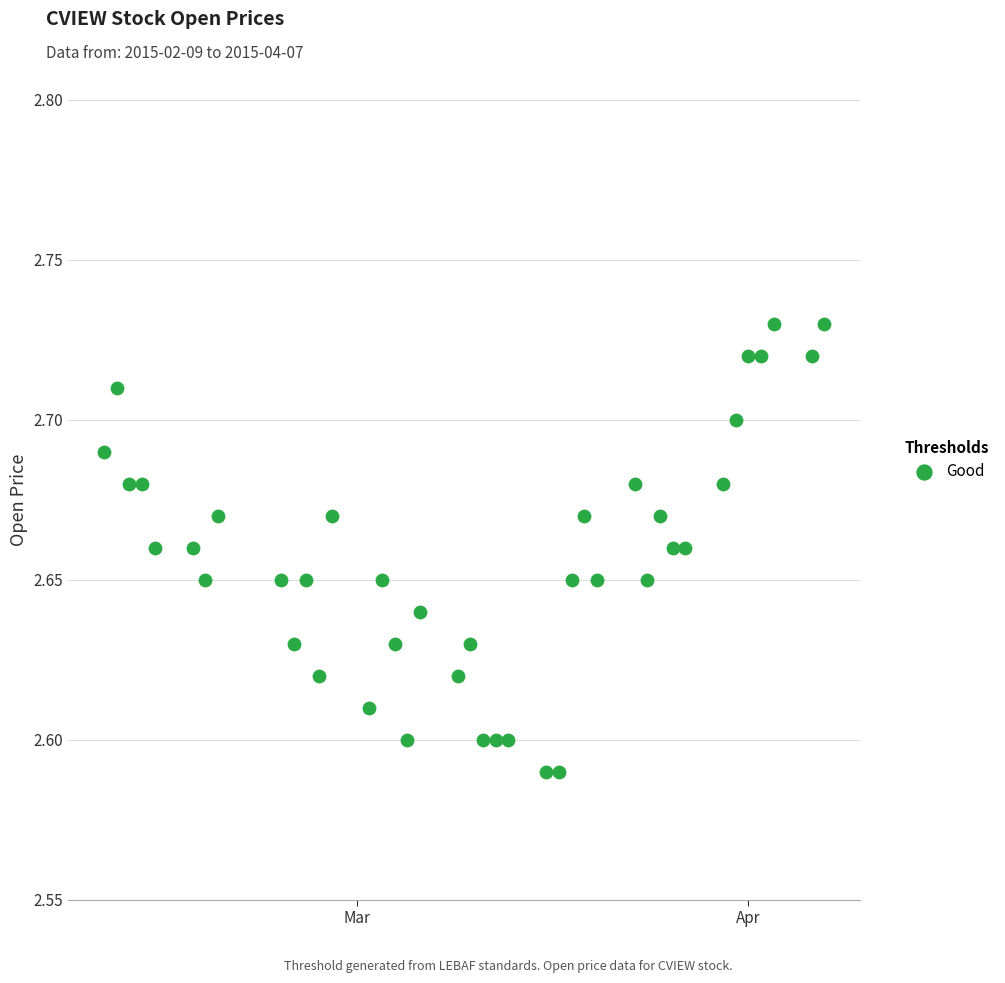

What is the range of X values (max minus min)?

57.0